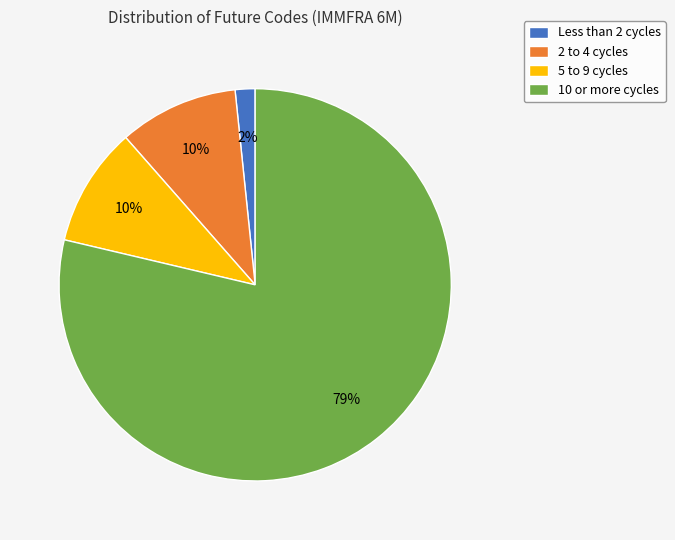

What percentage is the 5 to 9 cycles slice, to the nearest percent?

10%